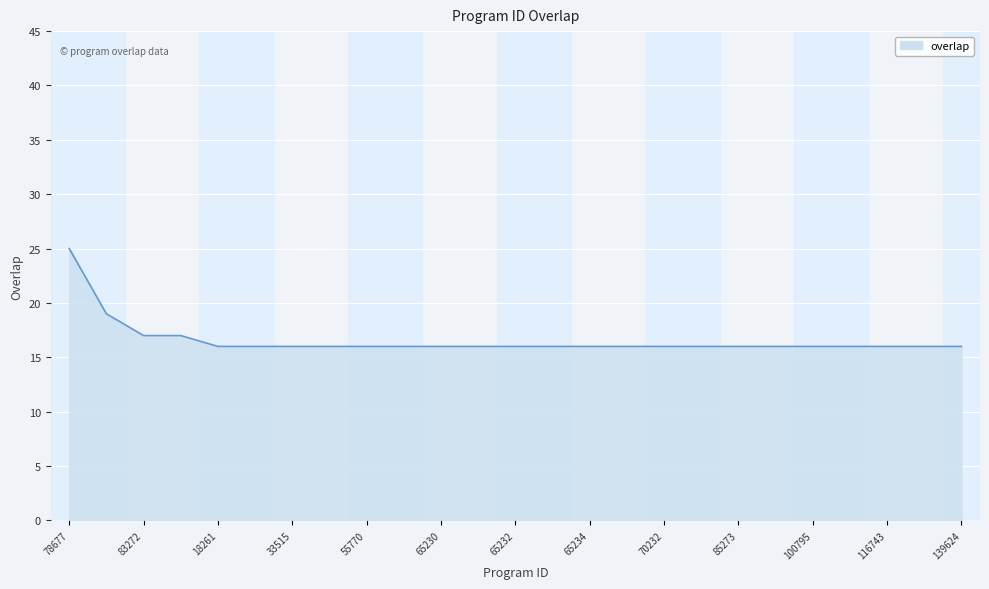

Count the number of data series in this chart.

1